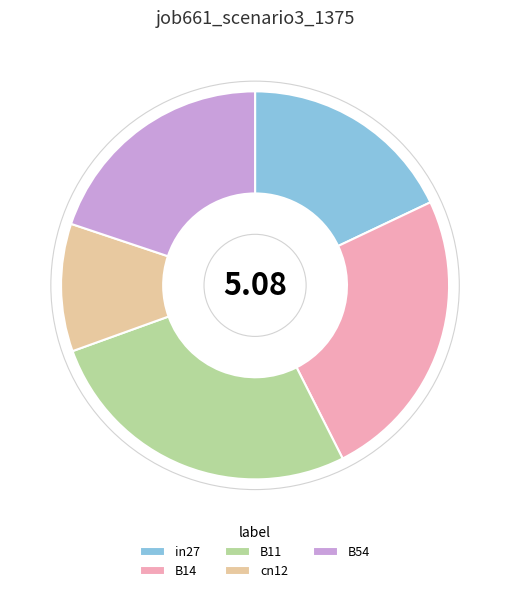

Approximately how many times larger is the value at cn12 compared to B14?

0.4